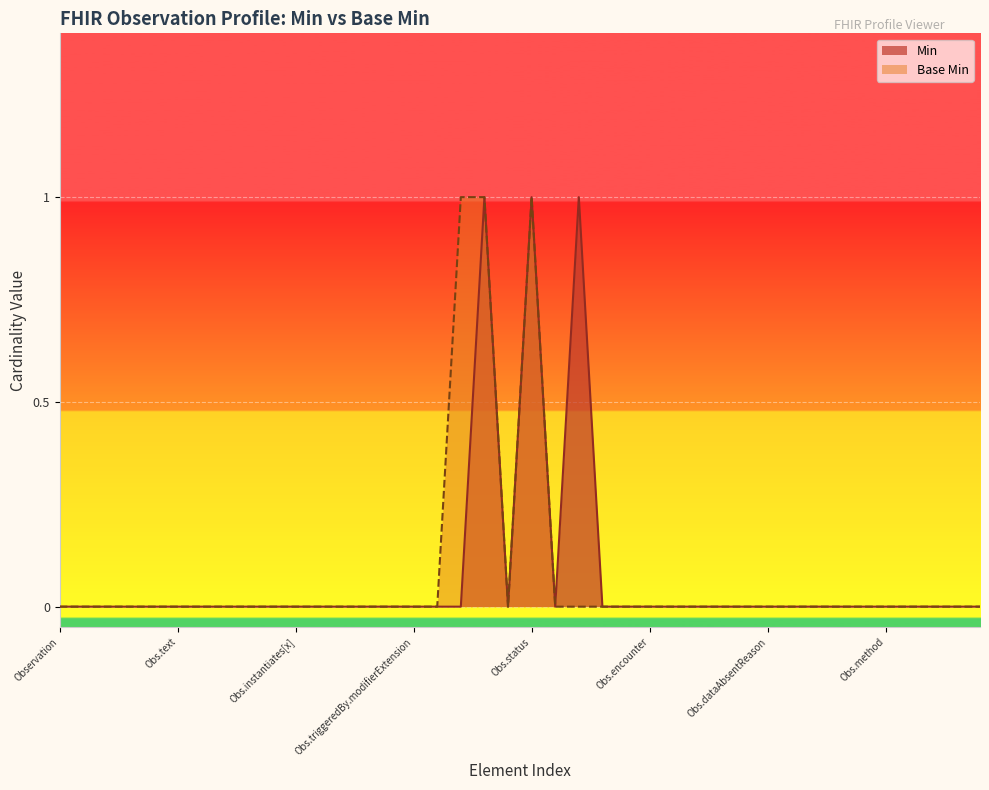

At how many categories does at least one series exceed 0?

4